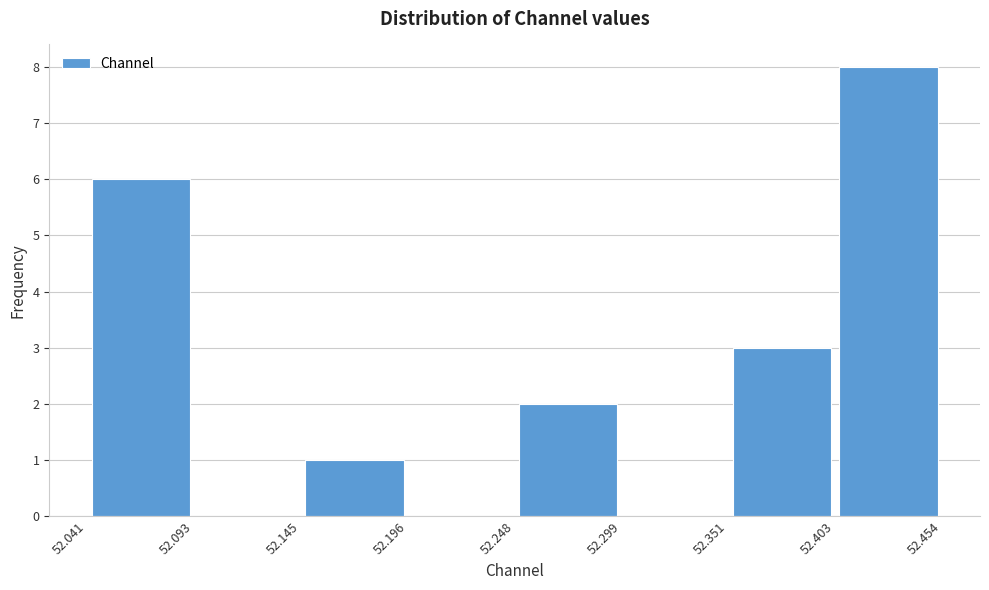

What is the height of the bar covering 52.403 to 52.454 on the x-axis? The values are not printed on the chart, so give them approximately, as read against the axis.

8